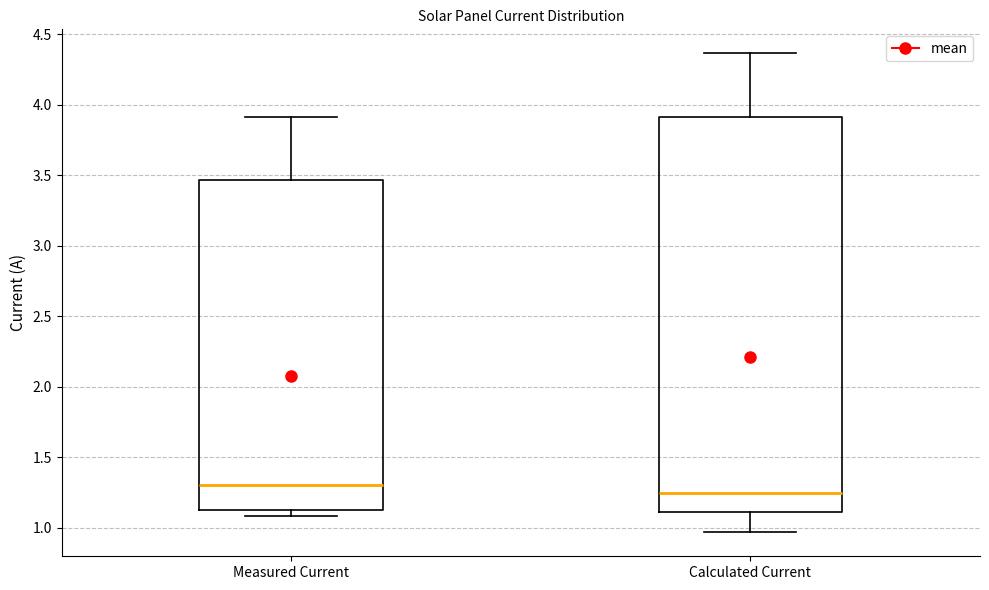

Which box is the tallest, from its lower edge to its upper edge?

Calculated Current